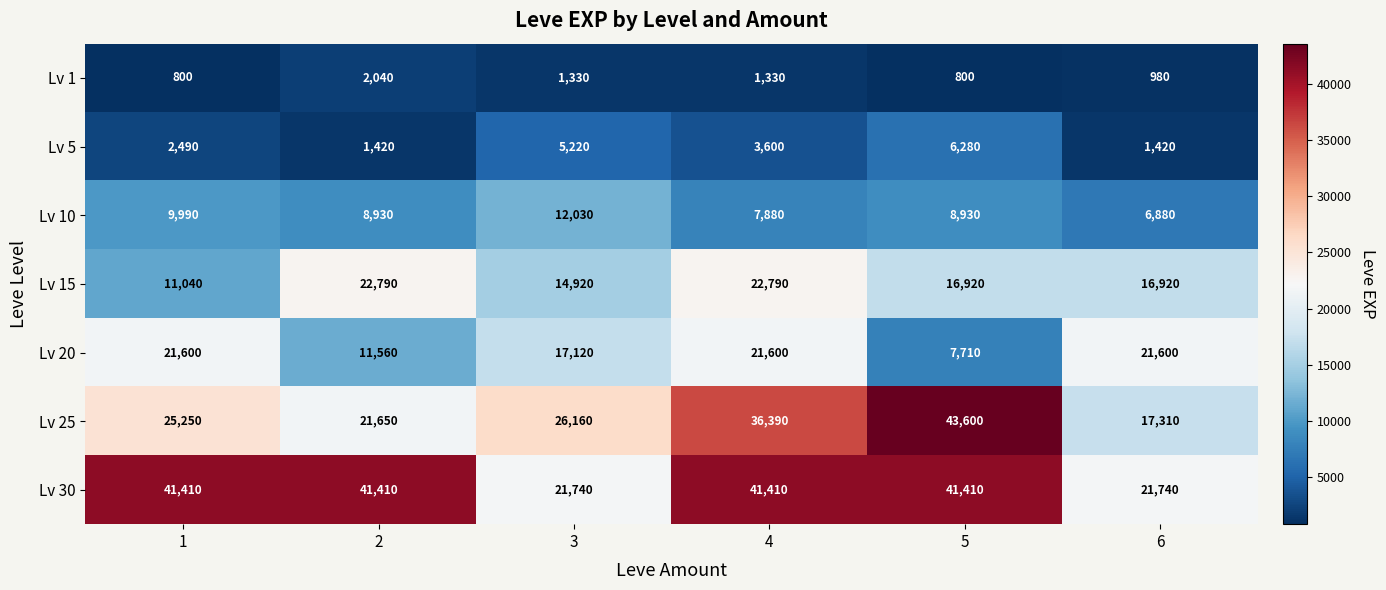

The Lv 20 series shows 15288 at 2. True or false?

False